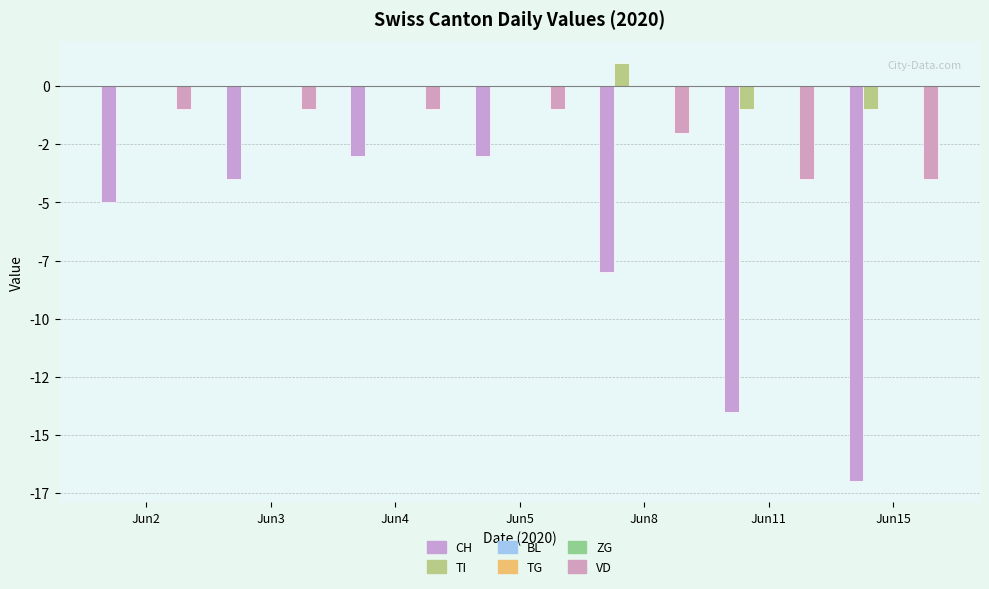

Between Jun2 and Jun5, which series saw the biggest shift?

CH